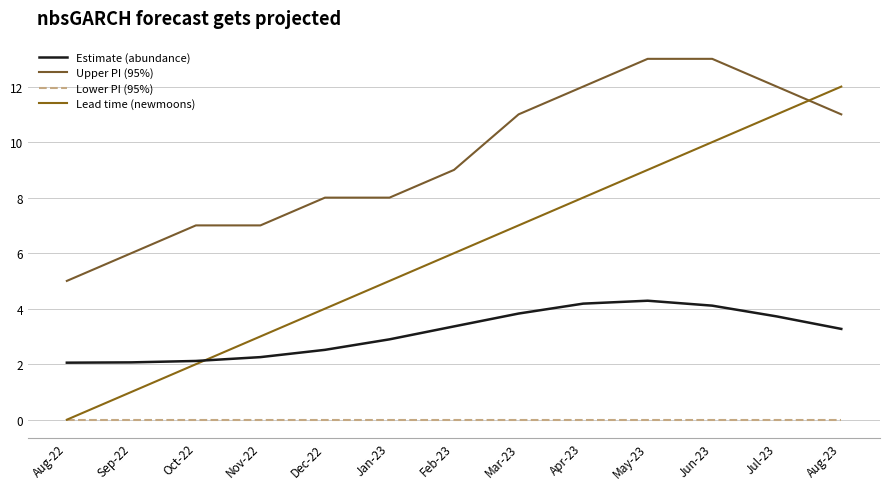

What is the value of the Estimate (abundance) point at the 12th from the left?

3.7